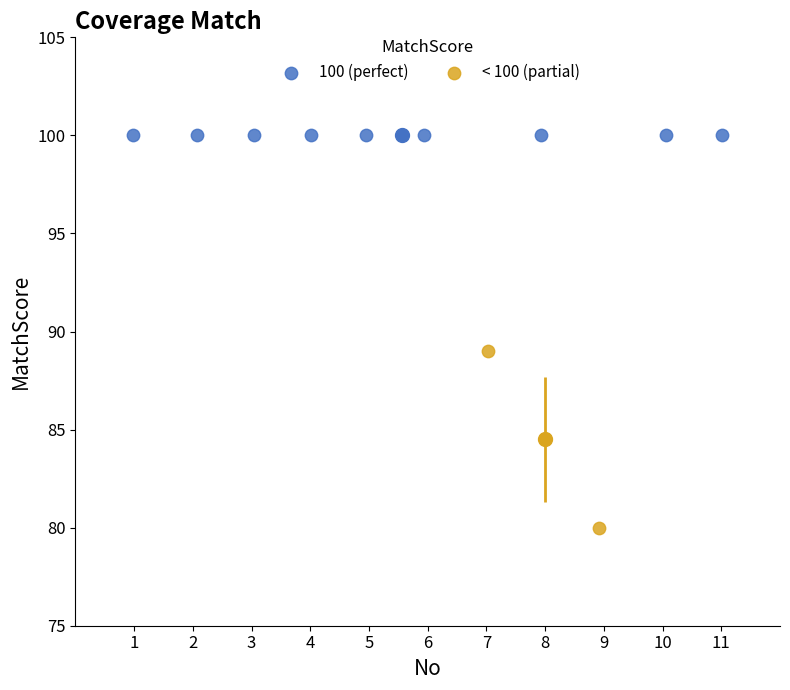

What are all the series names shown in the legend?

100 (perfect), < 100 (partial)